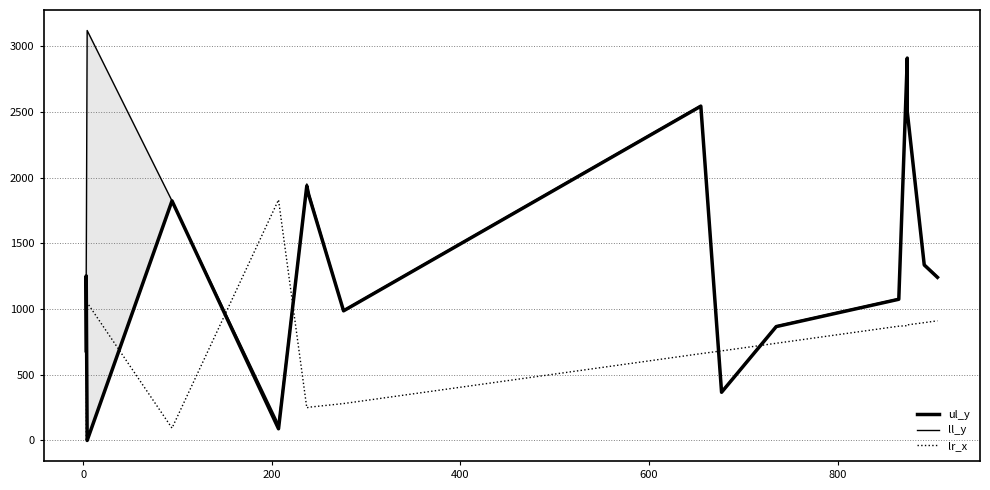

What is the value of the lr_x point at the 5th from the left?

1832